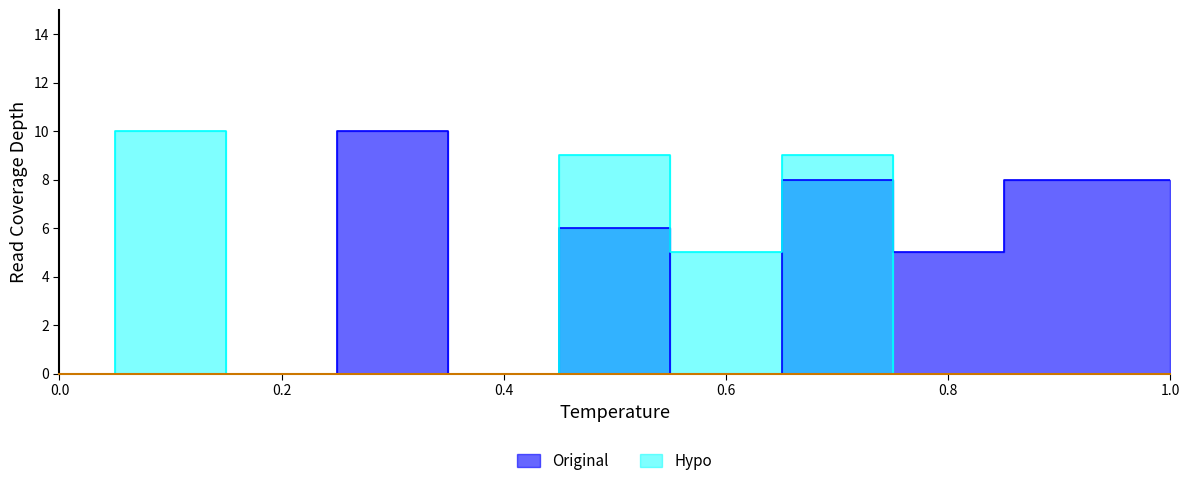

Which label corresponds to the largest value in the chart?

0.3